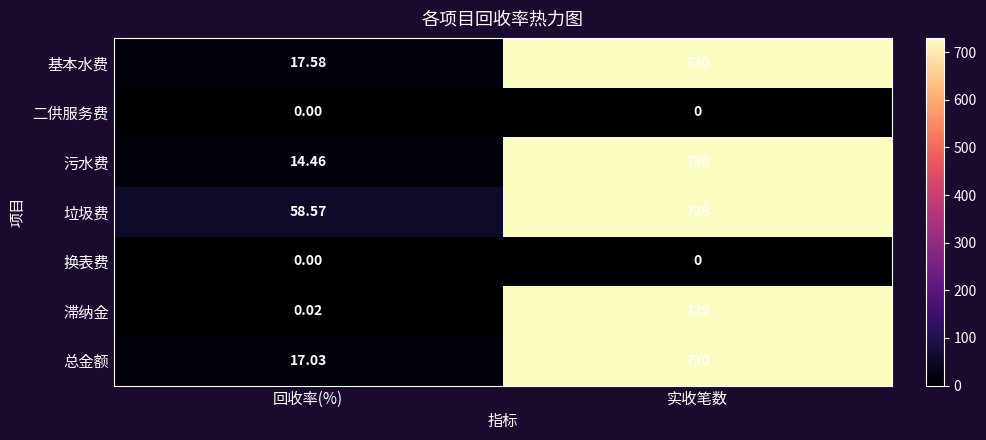

Between 回收率(%) and 实收笔数, which series saw the biggest shift?

滞纳金